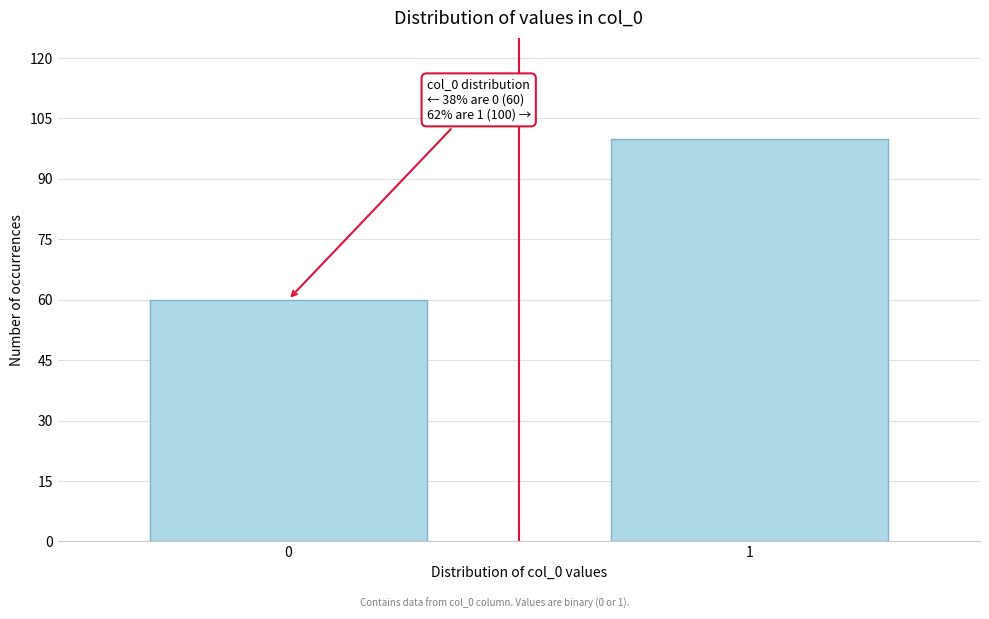

Reading left to right, list all the values displayed in this chart.

60	100